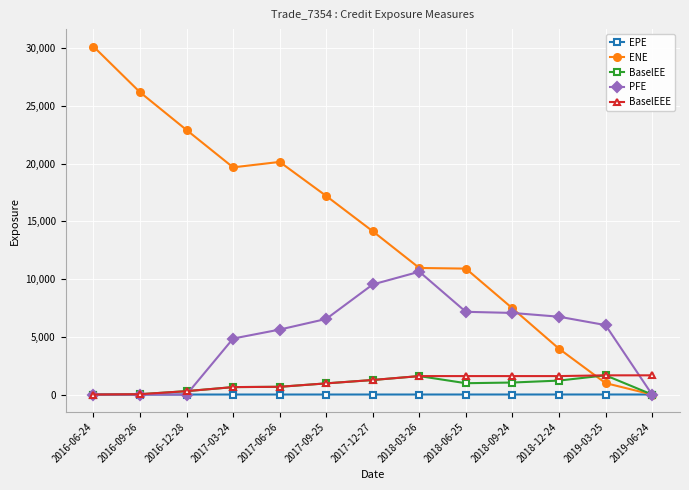

What is the label of the 6th point from the right?

2018-03-26